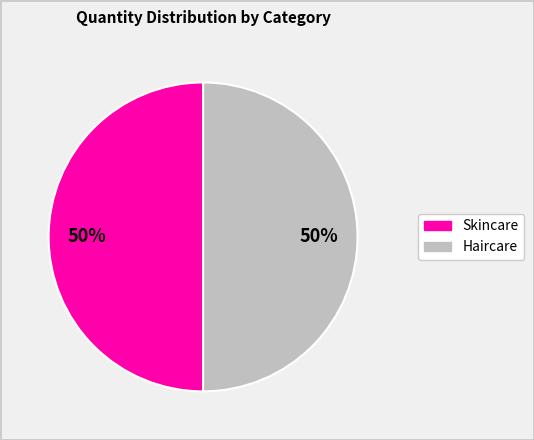

To the nearest percent, what is the average slice percentage?

50%